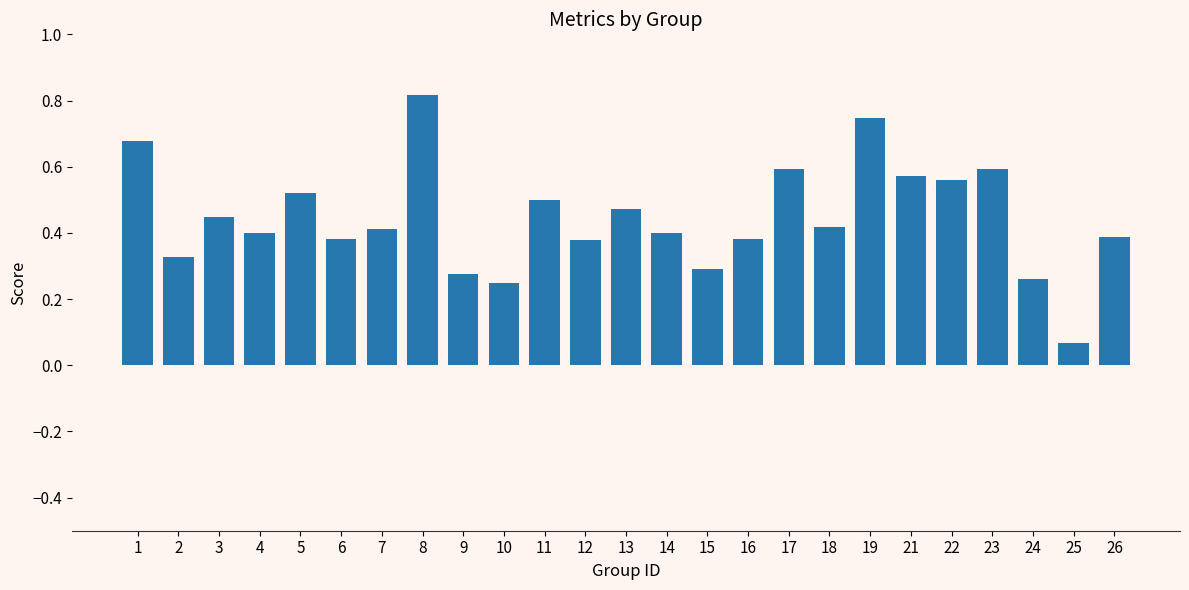

At which category does the chart reach its peak across all series?

8